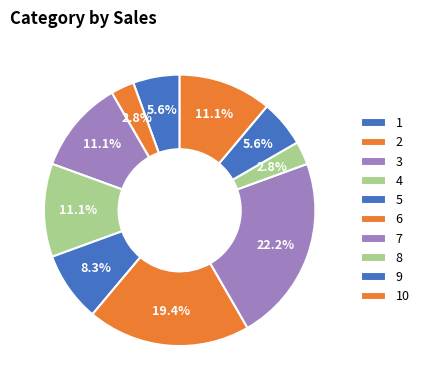

What percentage is the 6 slice, to the nearest percent?

19%